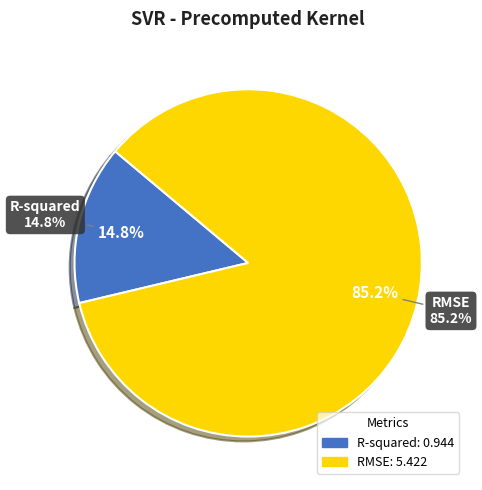

What is the change in value from R-squared to RMSE?

+4.5